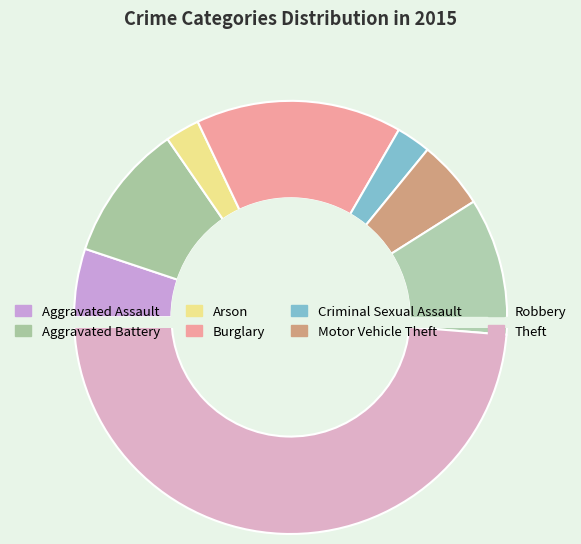

How many segments does this pie chart have?

8